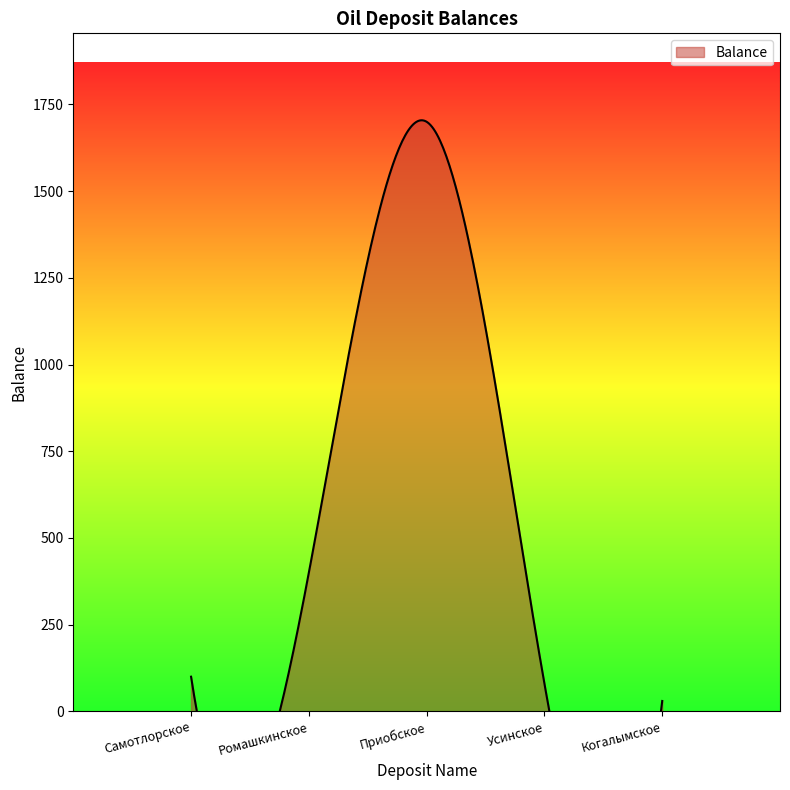

Reading right to left, list all the values displayed in this chart.

Когалымское=30	Усинское=80	Приобское=1700	Ромашкинское=400	Самотлорское=100